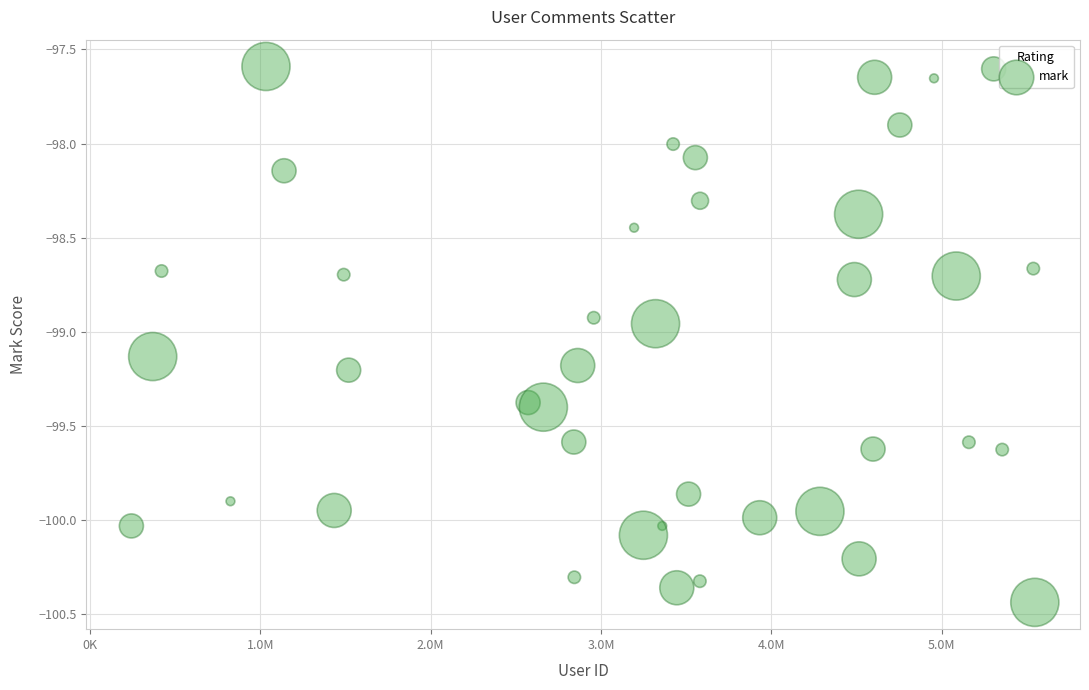

What is the range of Y values (max minus min)?

2.8